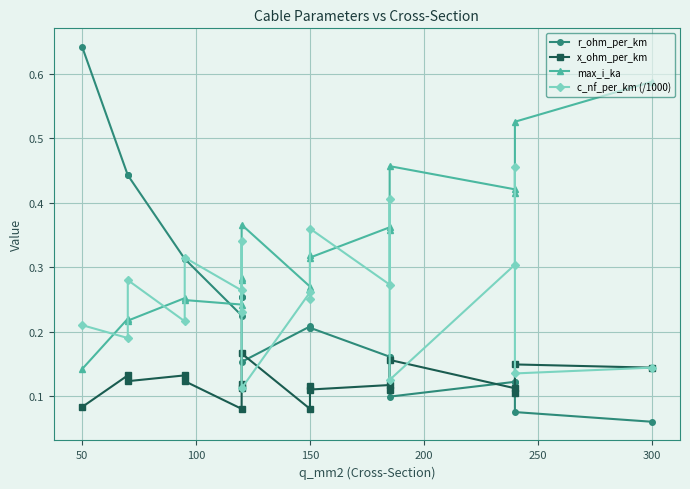

How many interior local valleys does the r_ohm_per_km series have?

3